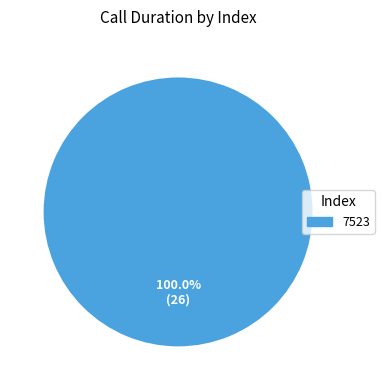

Rank the categories by value from lowest to highest.

7523